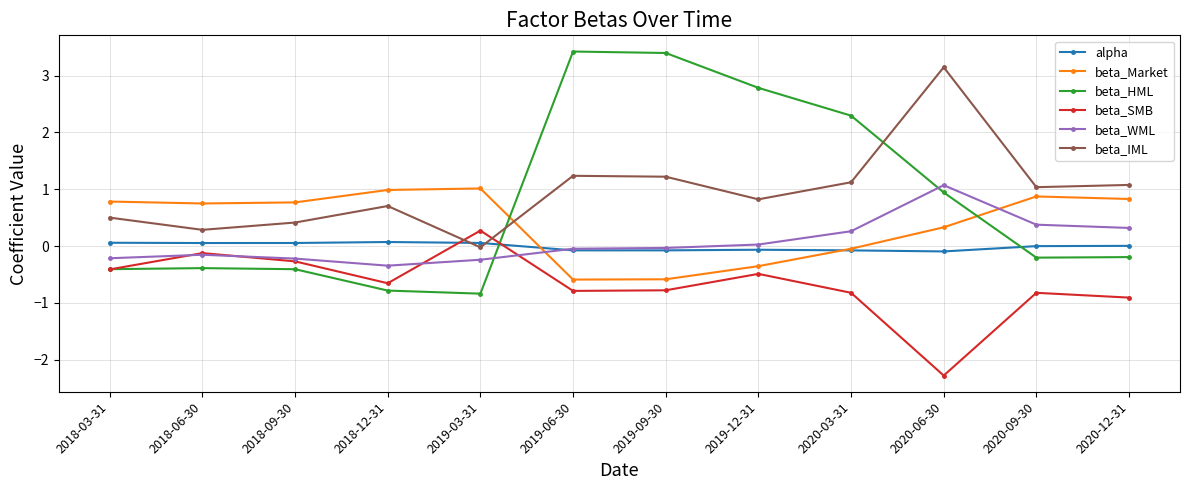

Which series changed the most between 2020-03-31 and 2020-09-30?

beta_HML